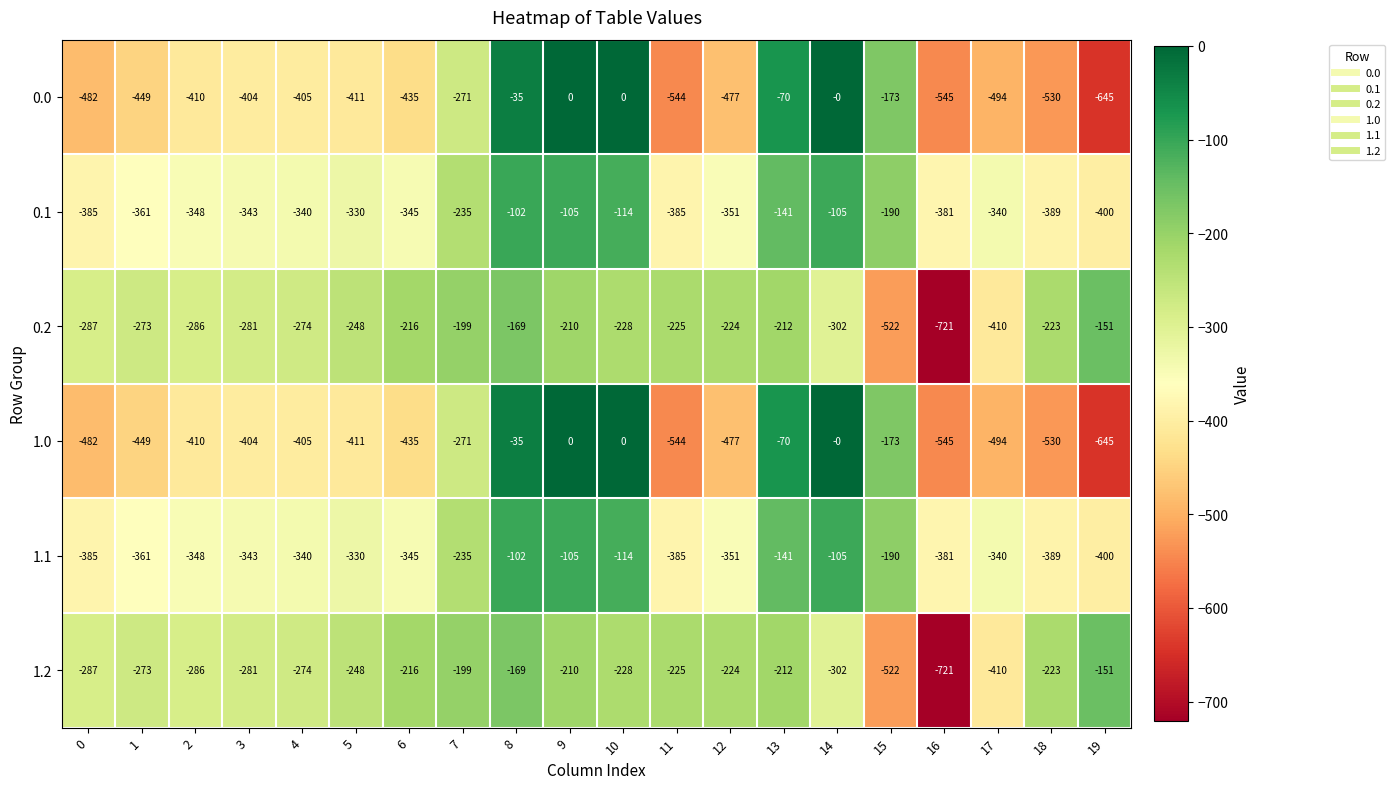

What is the total value across all series at 7?

-1410